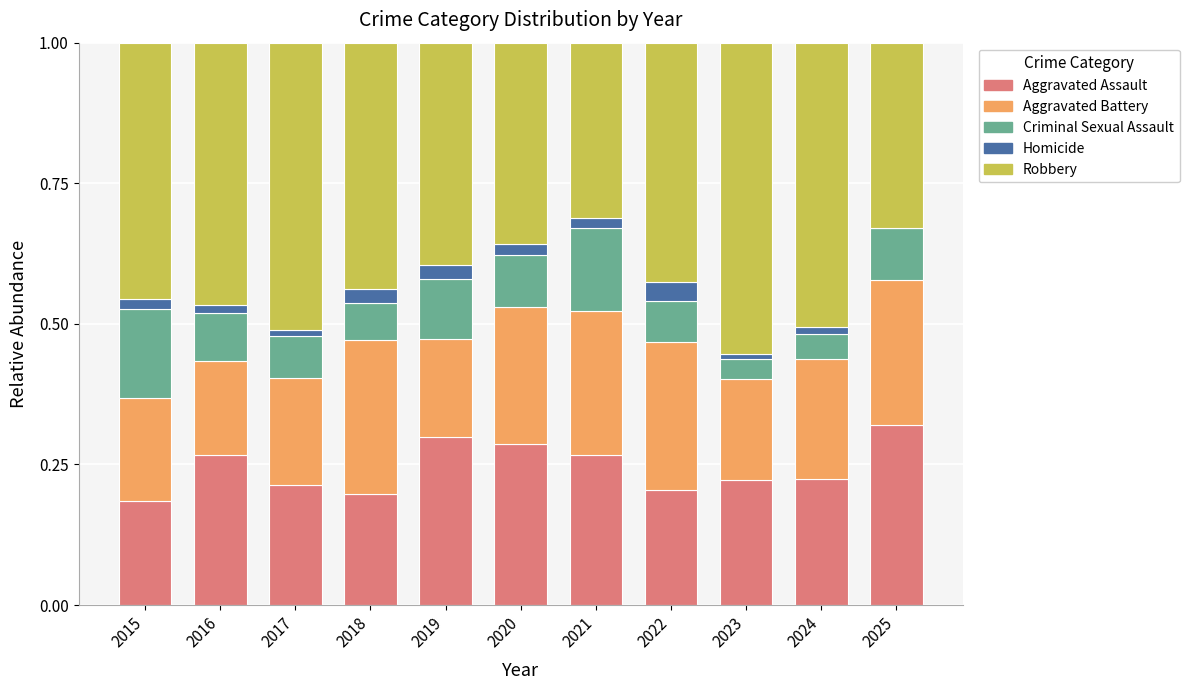

The Aggravated Assault series shows 0.3 at 2020. True or false?

True